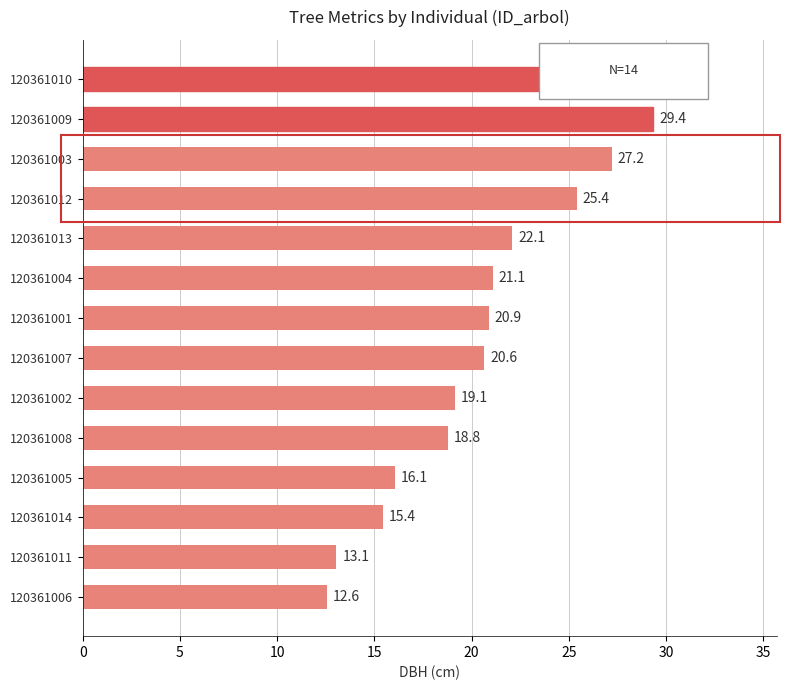

Which has a higher value, 120361002 or 120361006?

120361002